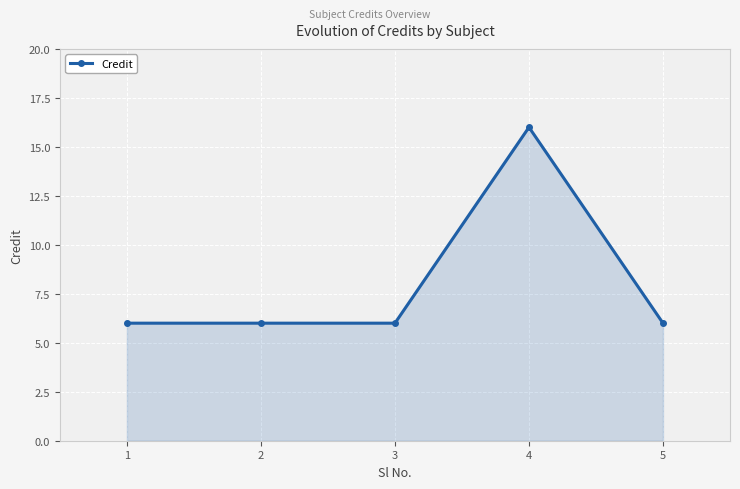

Which category has the highest value across all series?

4